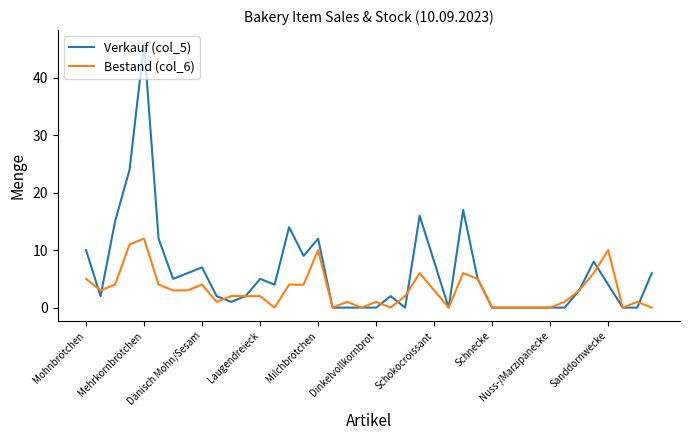

What is the greatest value displayed?

46